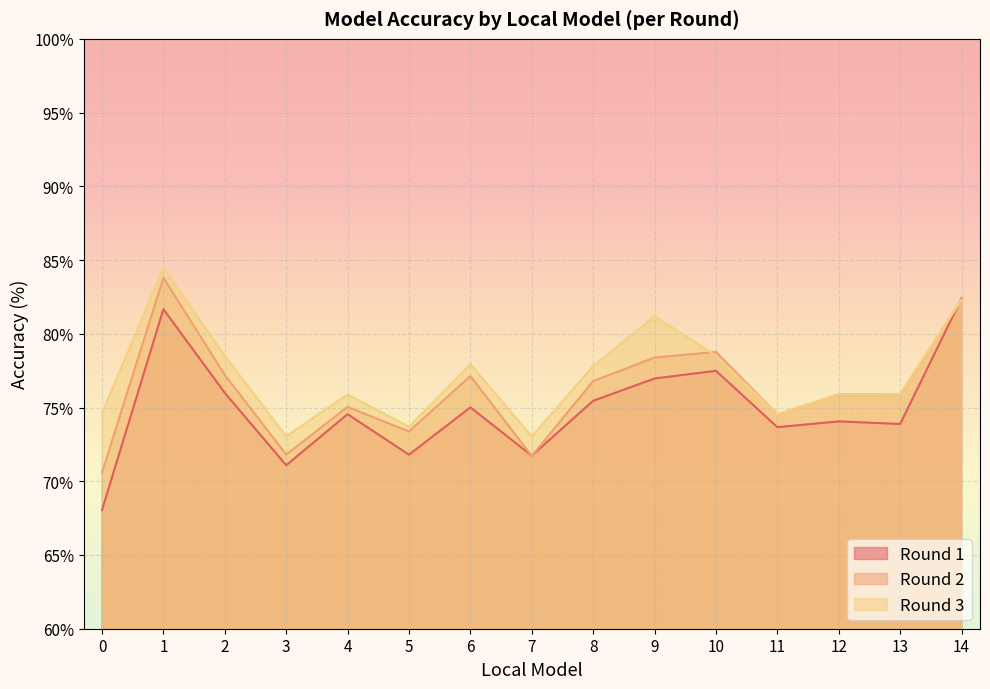

What is the difference between the highest and lowest values at 3?

2.0